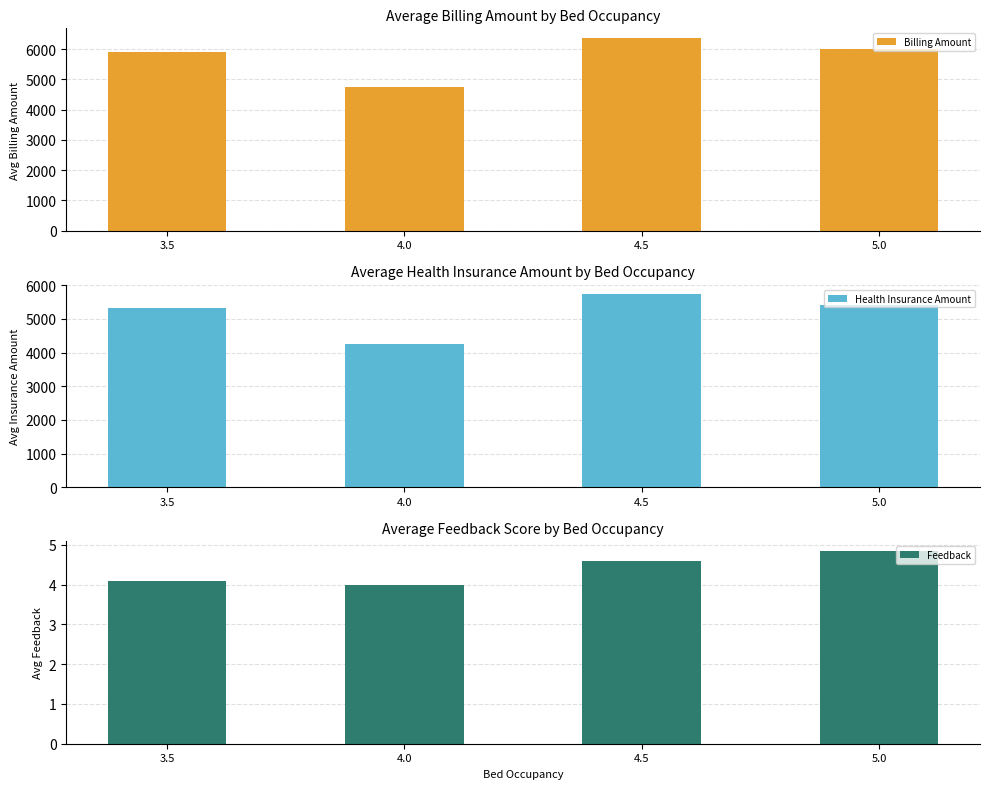

What is the label of the 2nd bar from the right?

4.5